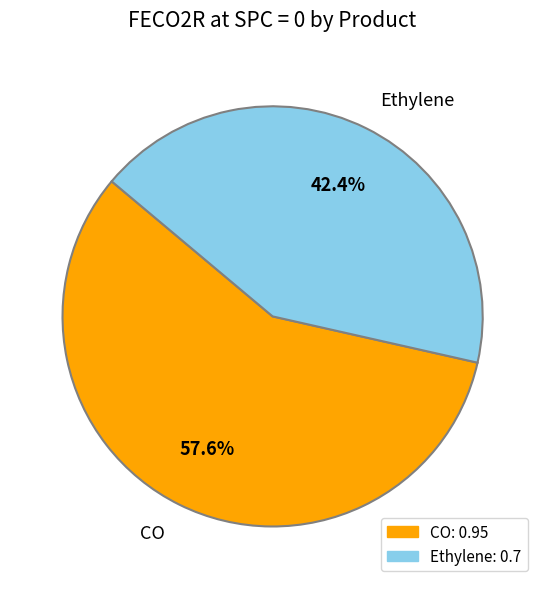

Rank the categories by value from lowest to highest.

Ethylene, CO